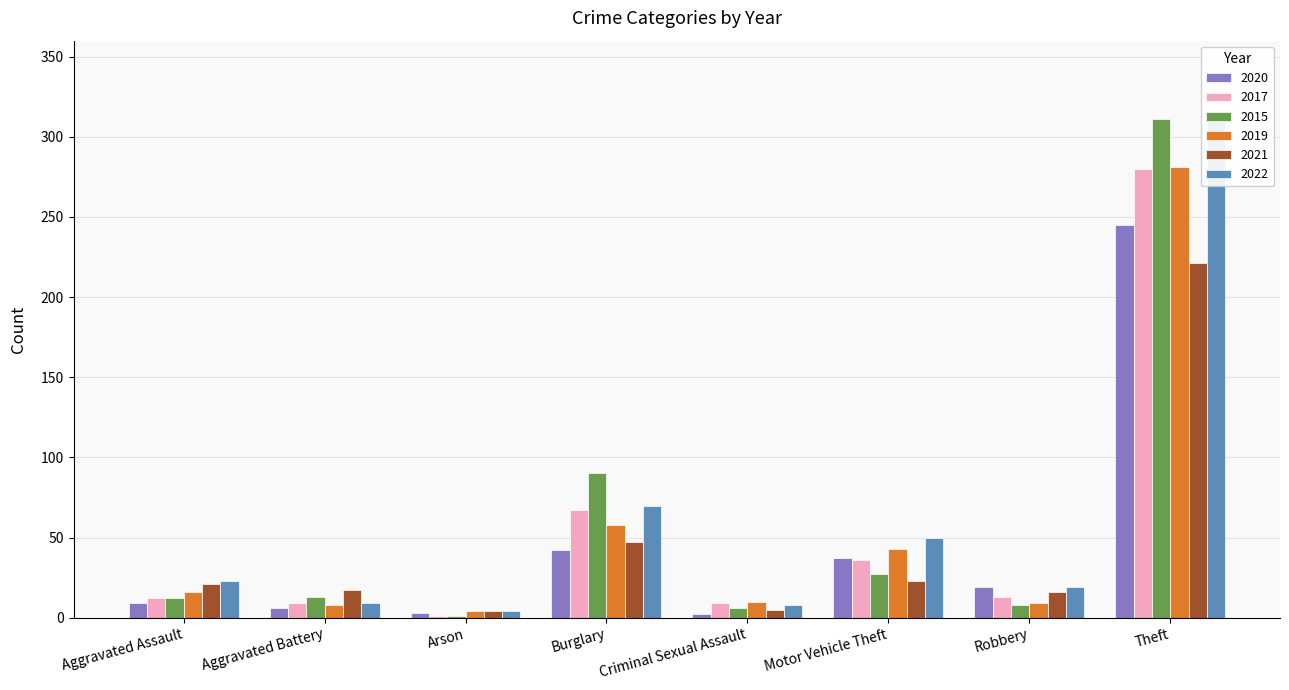

True or false: 2019 has a value of -187 at Homicide.

False